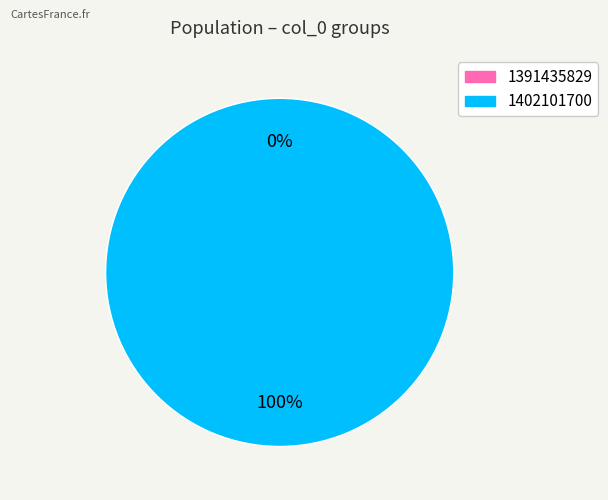

Rank the categories by value from lowest to highest.

1391435829, 1402101700